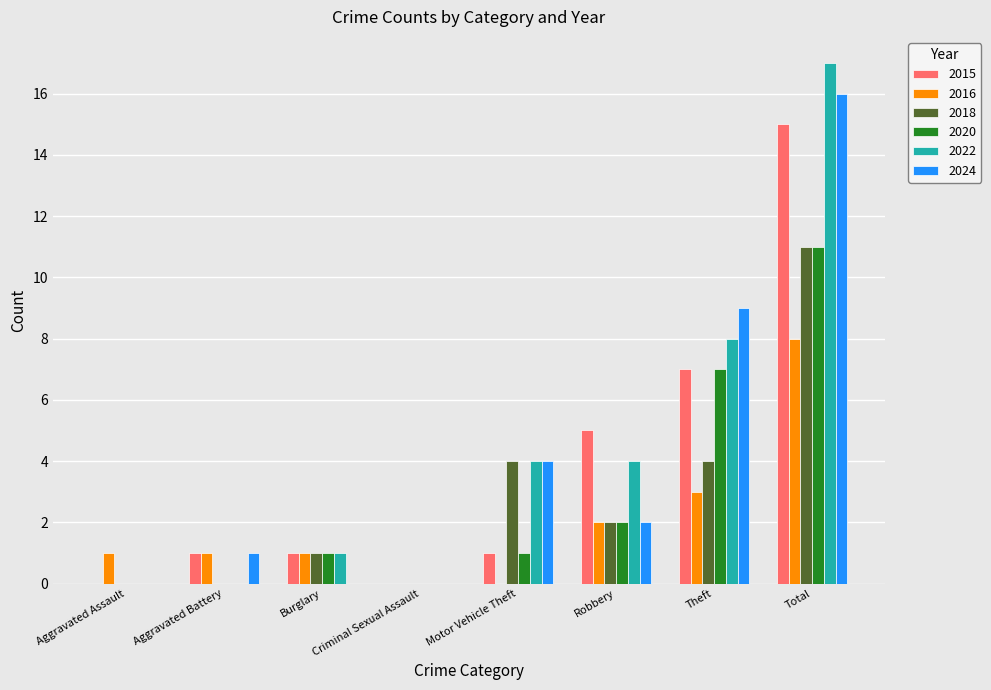

What is the sum of the 2016 values at Theft and Aggravated Assault?

4